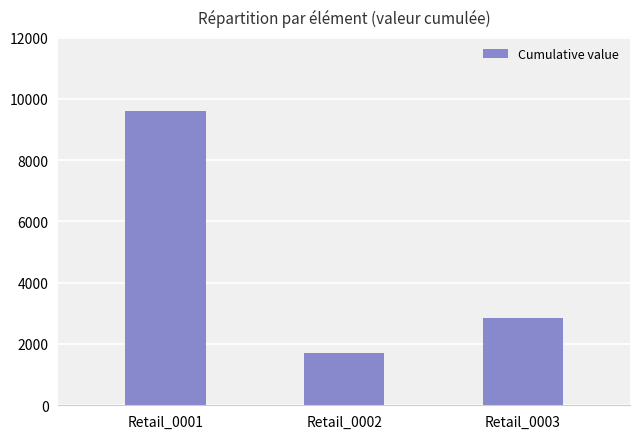

How many values are between 1710 and 9614?

3